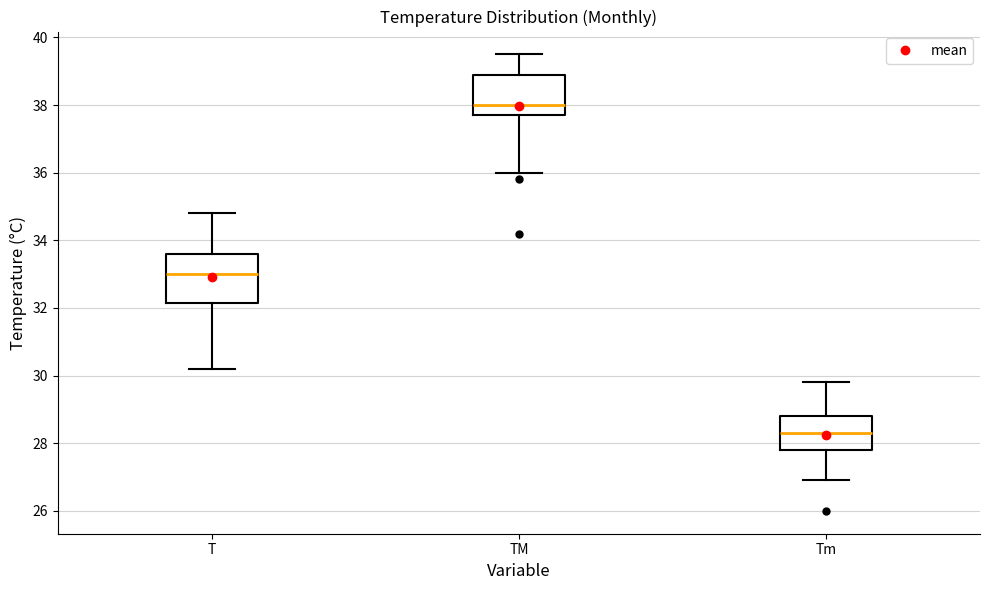

Comparing the boxes themselves (not the whiskers), which one is the tallest?

T